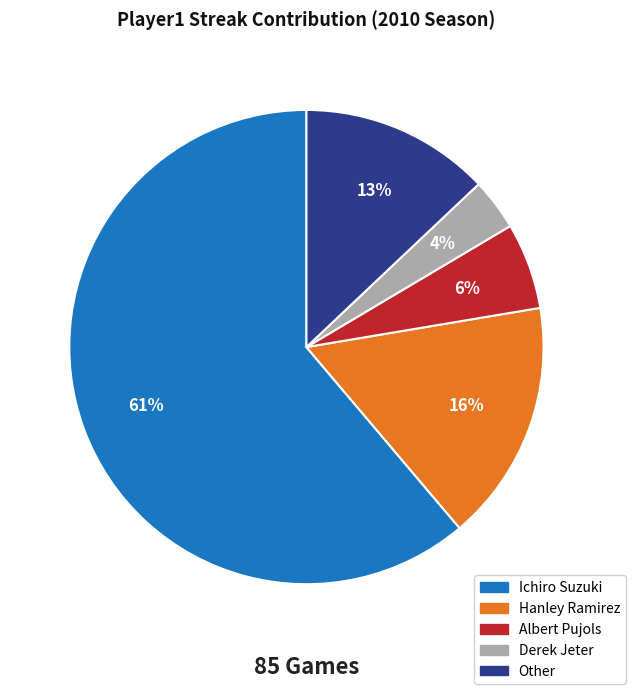

How many segments does this pie chart have?

5